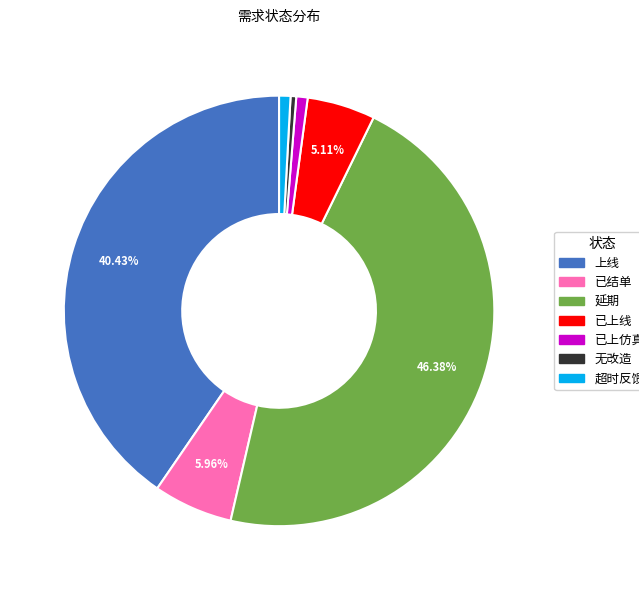

Which slice is the largest?

延期